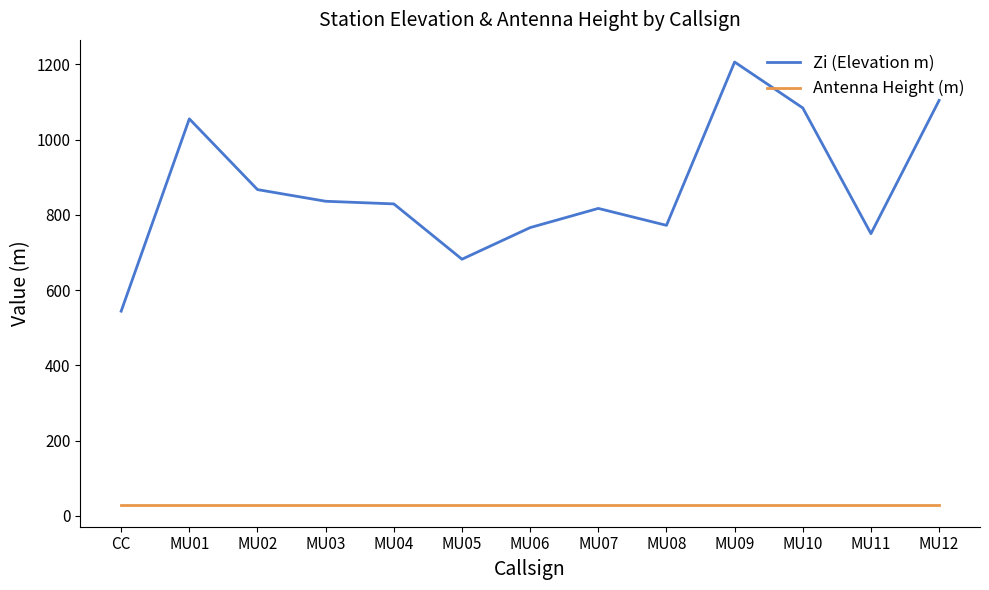

What is the sum of all Zi (Elevation m) values?

11312